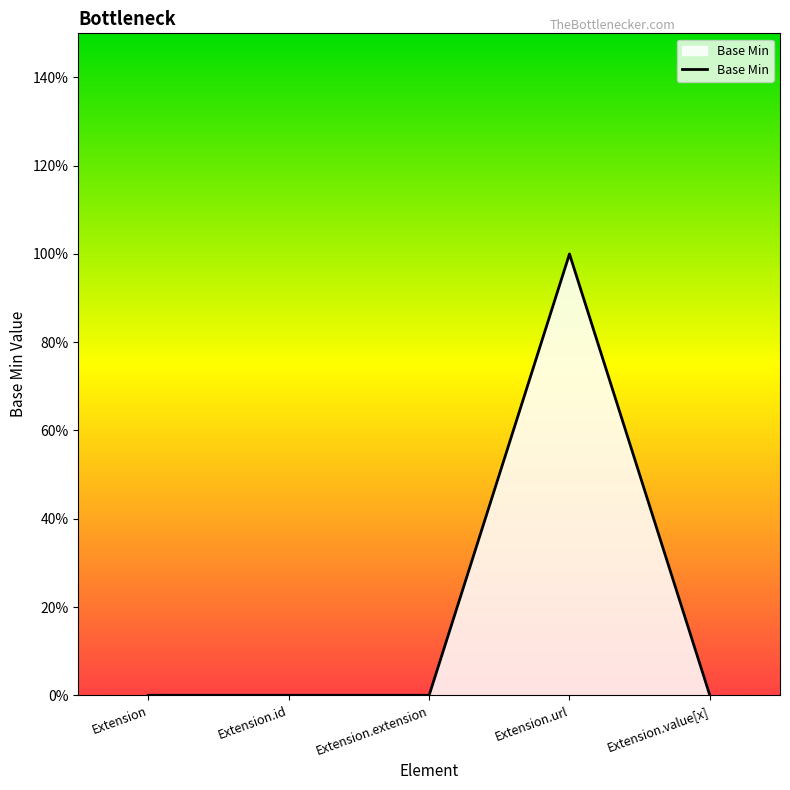

Is this an area chart (filled region under the line)?

Yes